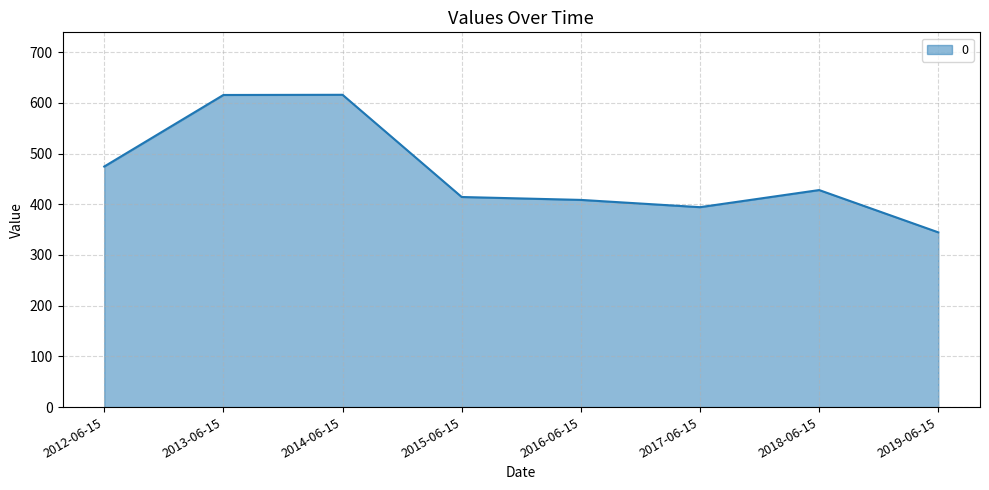

Does the chart have visible grid lines?

Yes